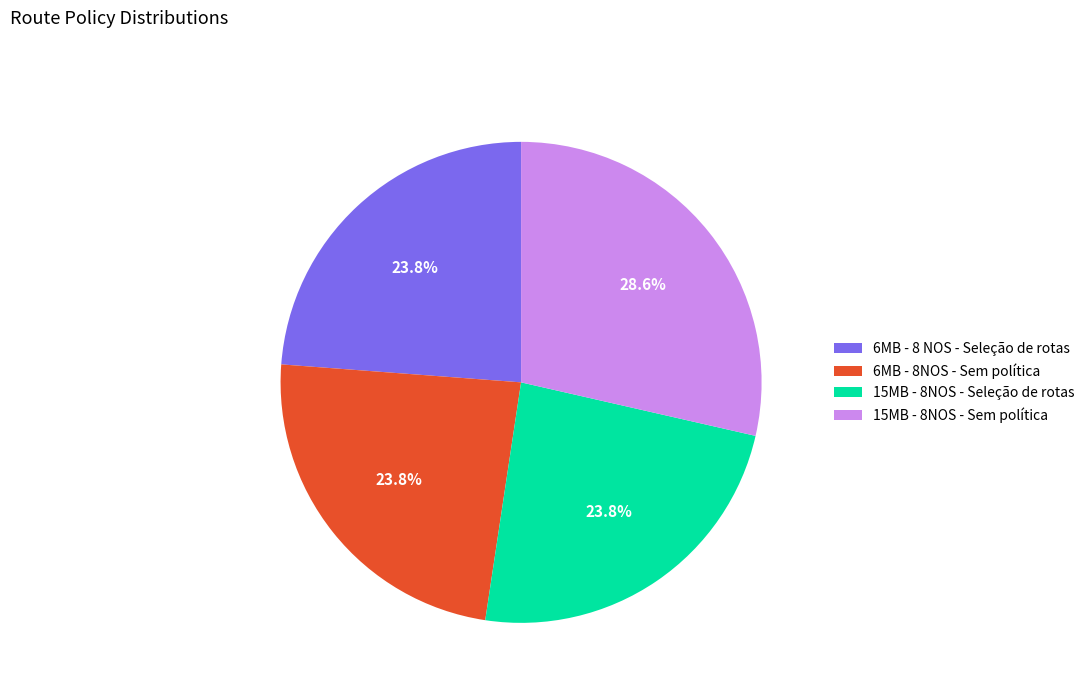

How many segments does this pie chart have?

4